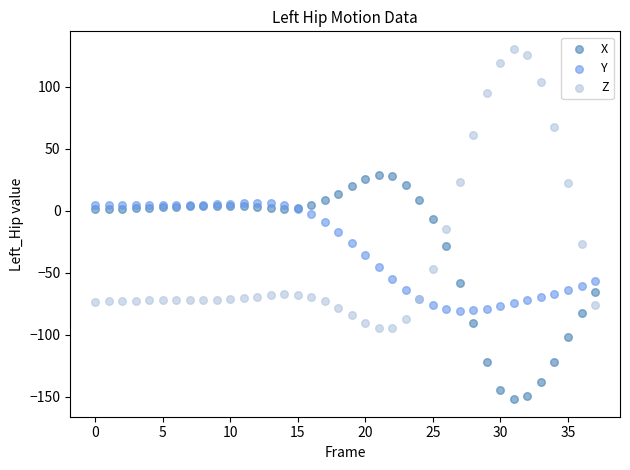

Which series has the largest Y range (max minus min)?

Z